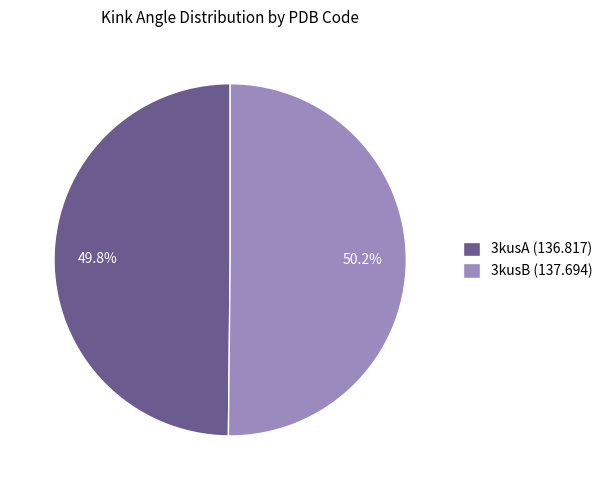

Is it true that 3kusB is 45% of the pie?

False